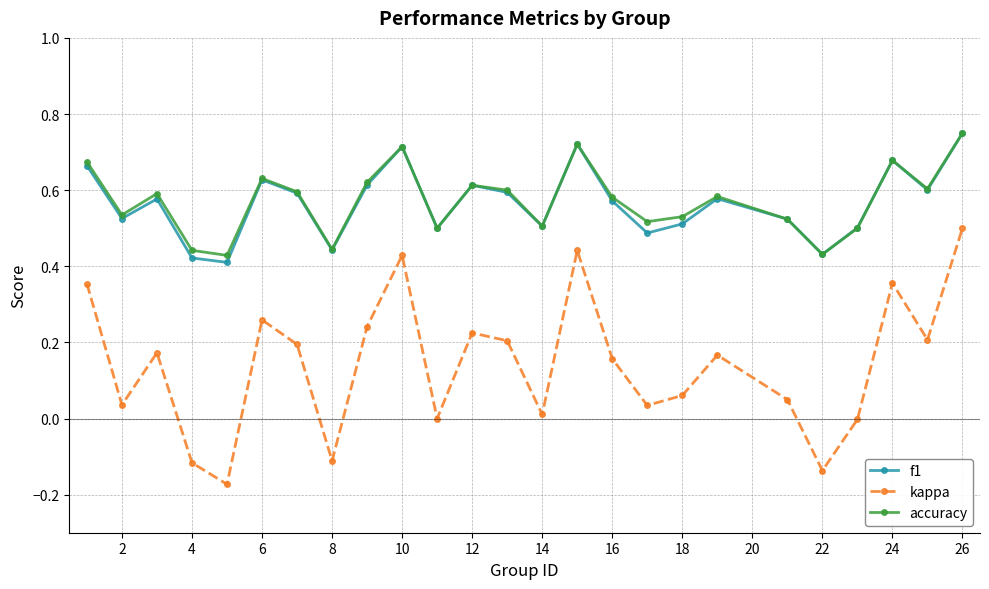

True or false: f1 and kappa cross at least once.

False